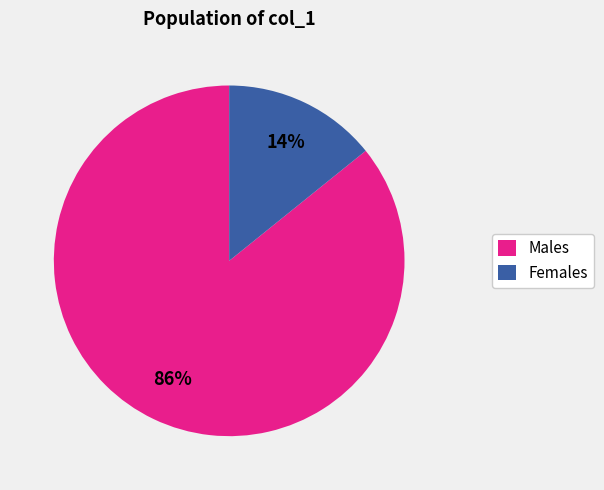

To the nearest percent, what is the average slice percentage?

50%